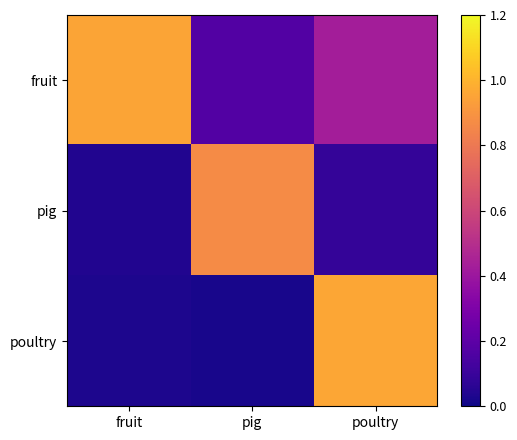

Reading left to right, what are all the values shown in this chart?

fruit: fruit=1.0	pig=0.2	poultry=0.4
pig: fruit=0.0	pig=0.9	poultry=0.1
poultry: fruit=0.0	pig=0.0	poultry=1.0